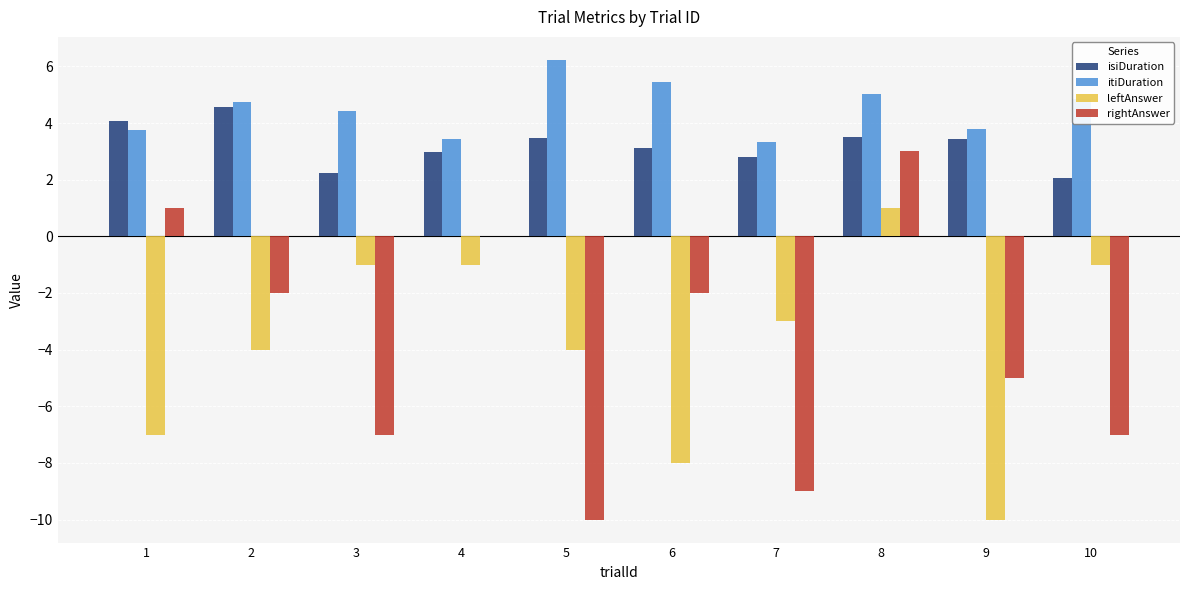

What is the highest value of the leftAnswer series?

1.0